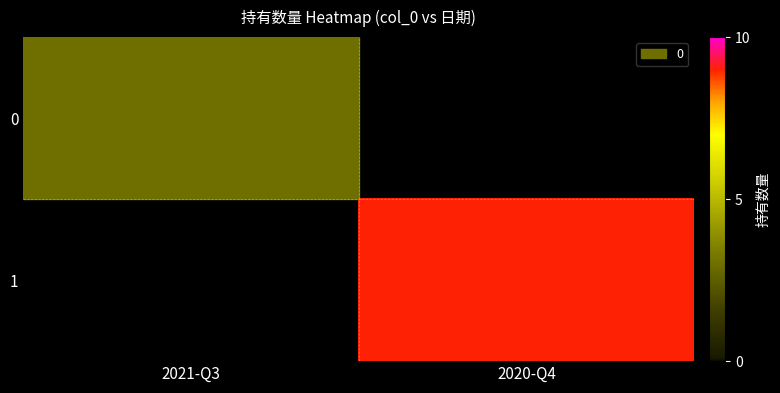

At which label is 0 closest to 3?

2021-Q3